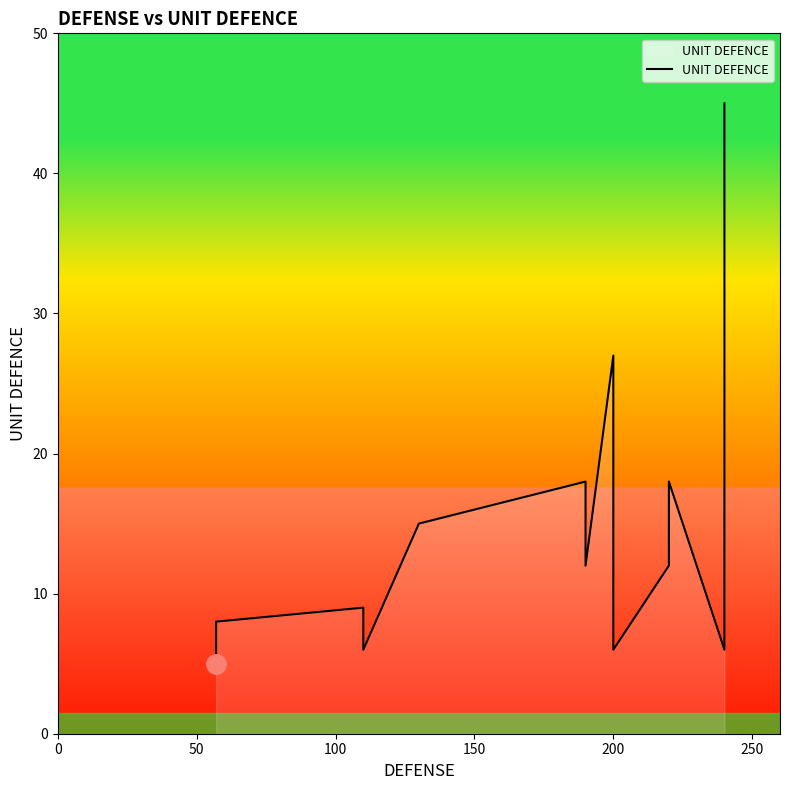

How many lines are shown in the chart?

1